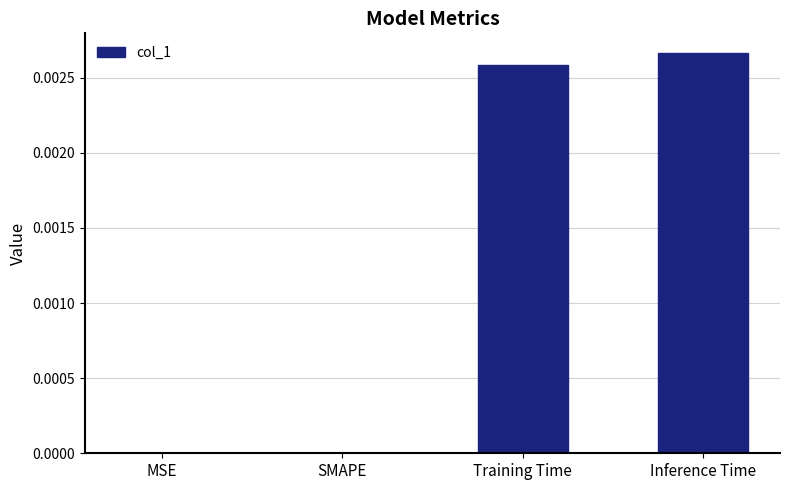

Between Inference Time and Training Time, which is larger?

Inference Time